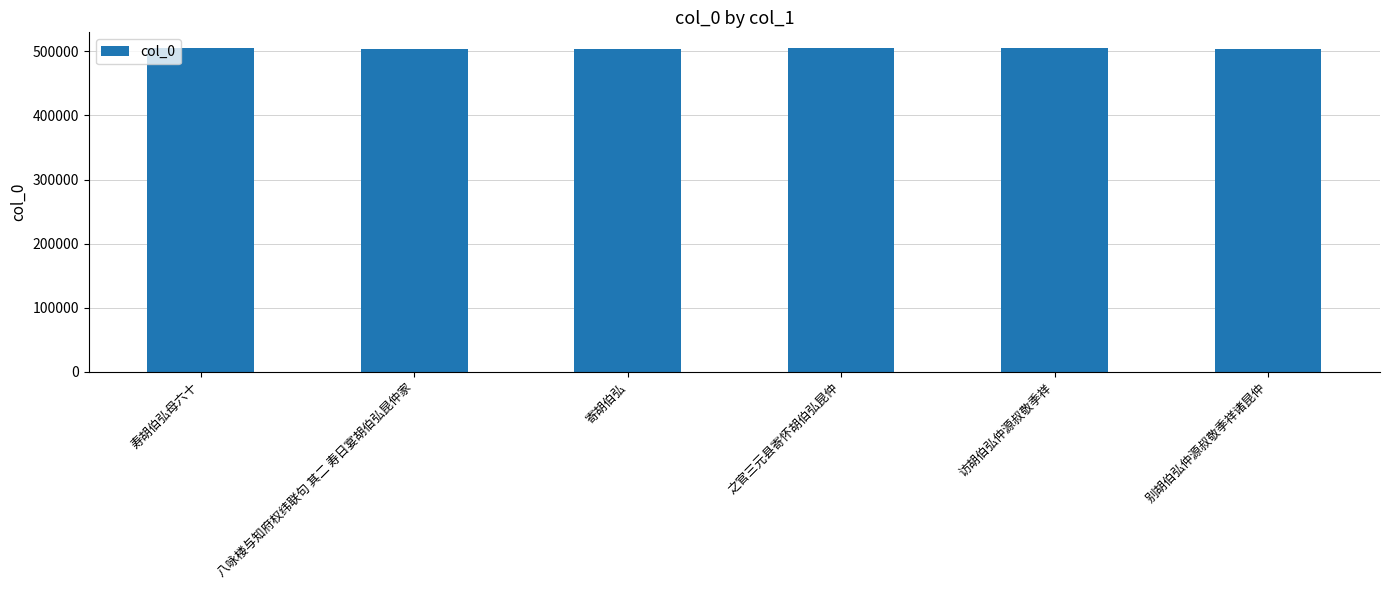

What is the change in value from 之官三元县寄怀胡伯弘昆仲 to 别胡伯弘仲源叔敬季祥诸昆仲?

-103